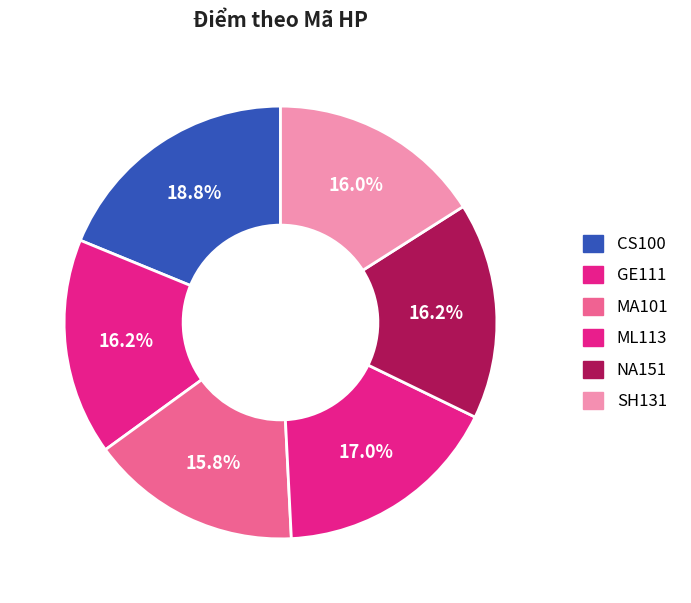

How many slices are in this pie chart?

6